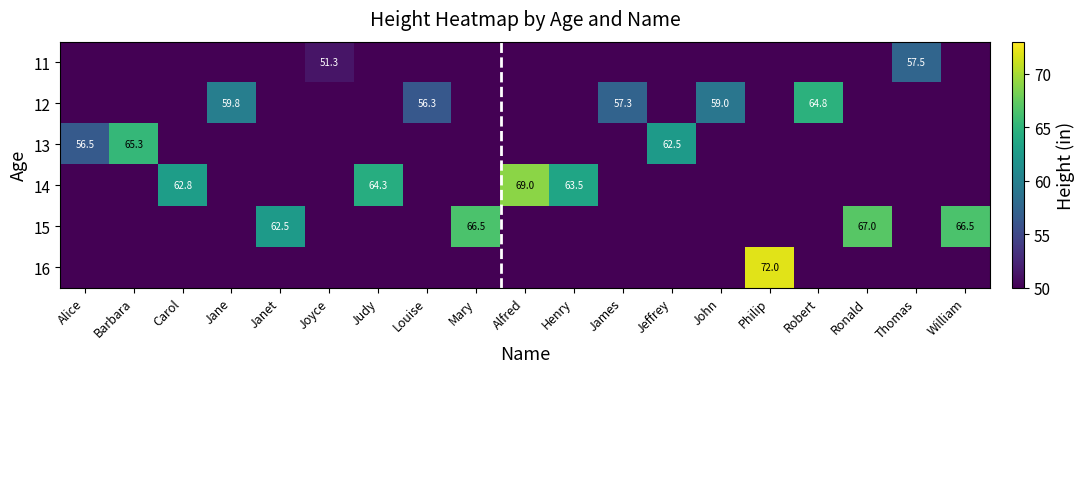

What is the difference between the maximum and minimum values in the 12 series?

64.8